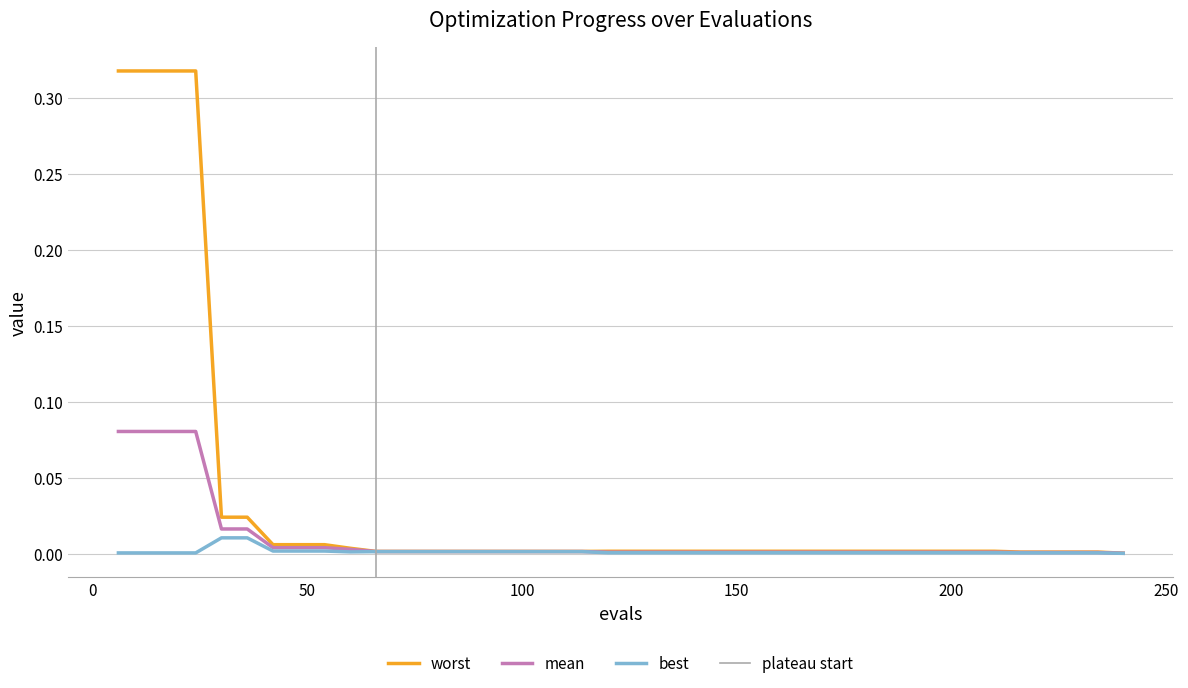

Which series has the largest total across all categories?

worst